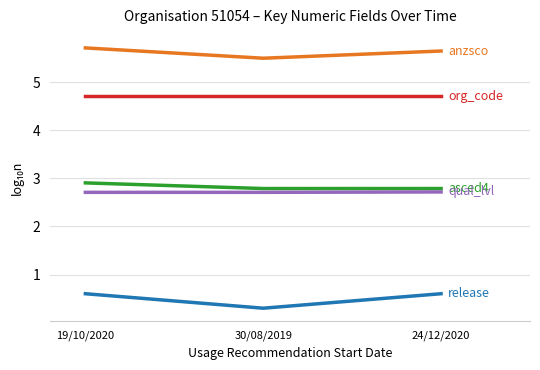

What is the minimum value shown in the chart?

0.3